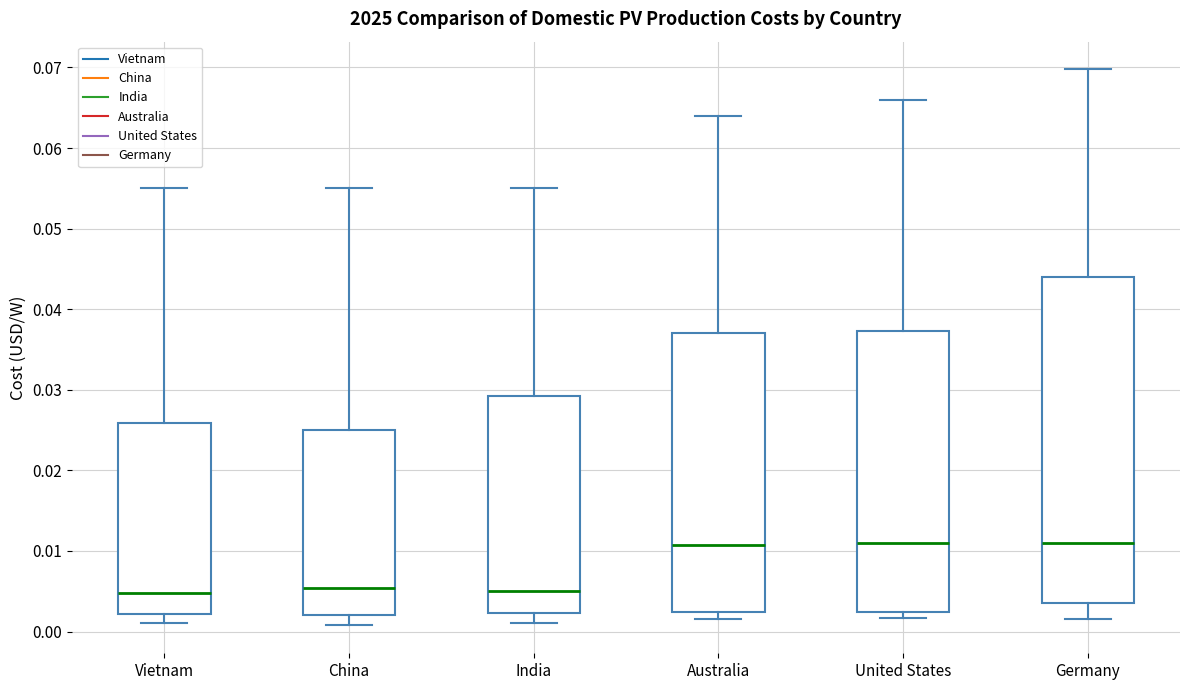

Which box is the tallest, from its lower edge to its upper edge?

Germany